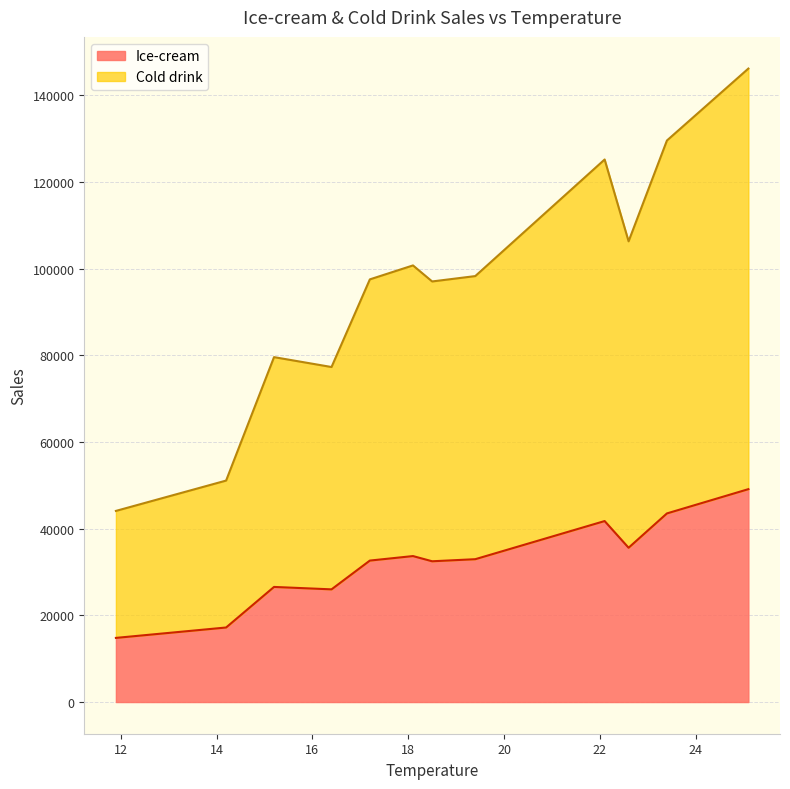

Which category has the highest value in the Ice-cream series?

25.1